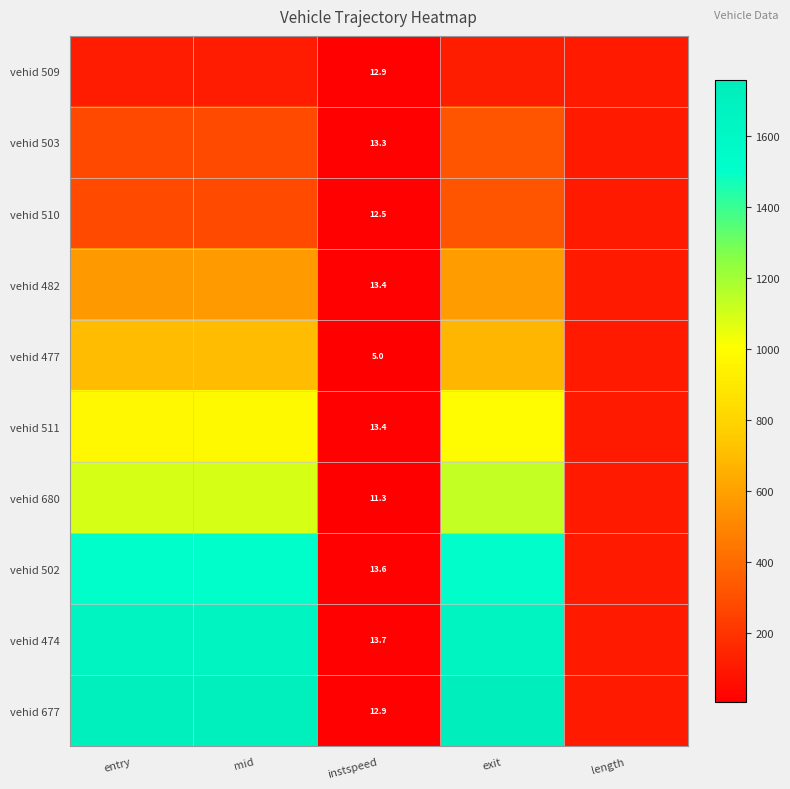

True or false: vehid 503 has a value of 278.2 at entry.

True